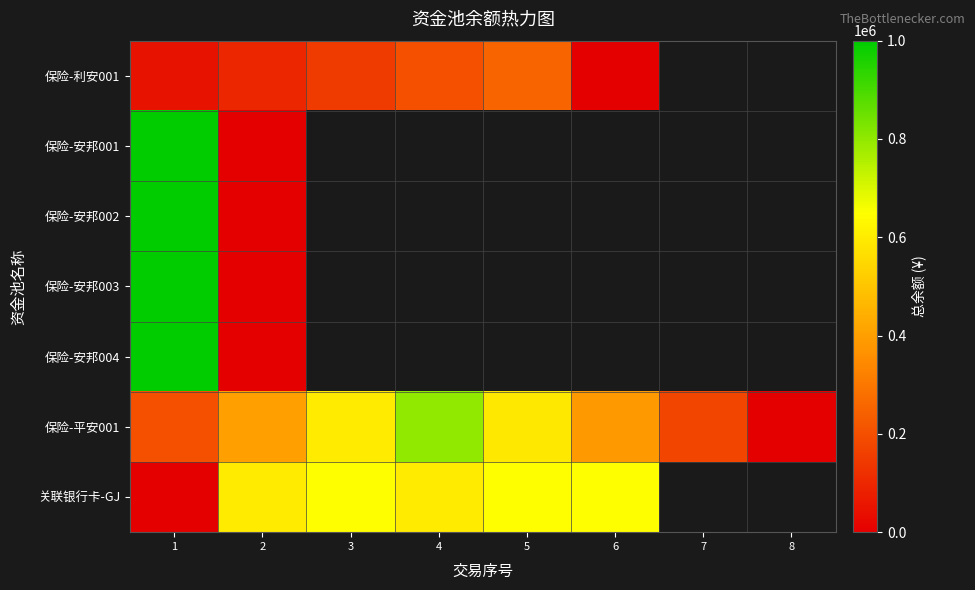

At which category does the chart reach its peak across all series?

1